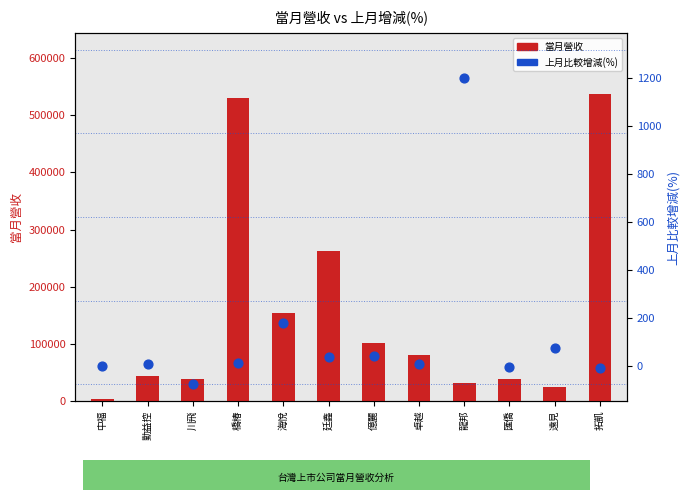

What are all the series names shown in the legend?

當月營收, 上月比較增減(%)